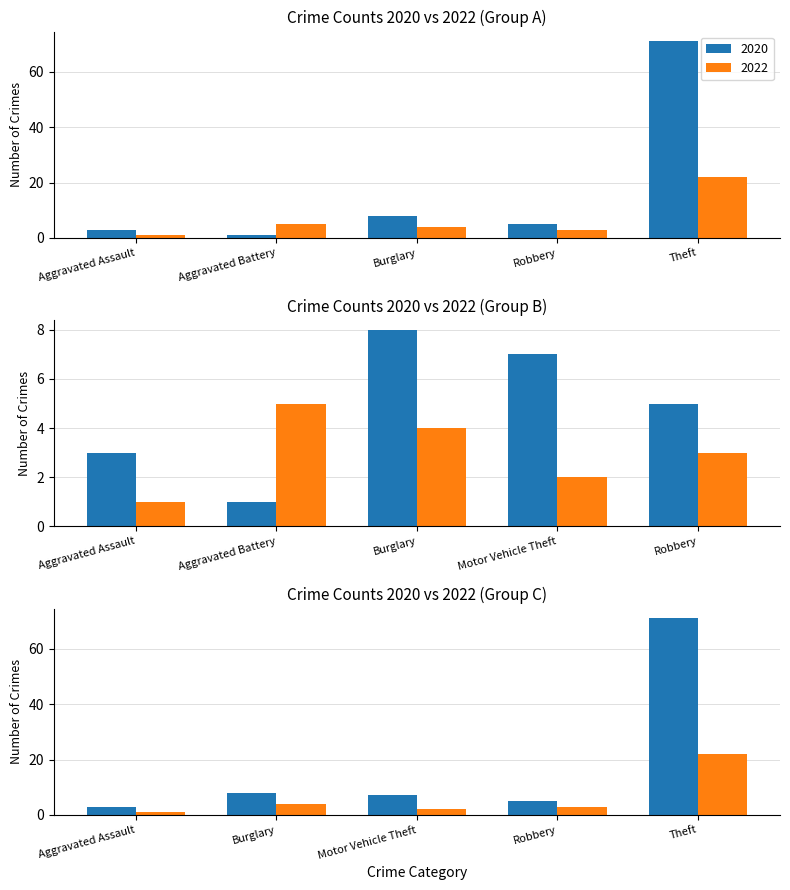

Rank the series by their average value, from lowest to highest.

2022, 2020